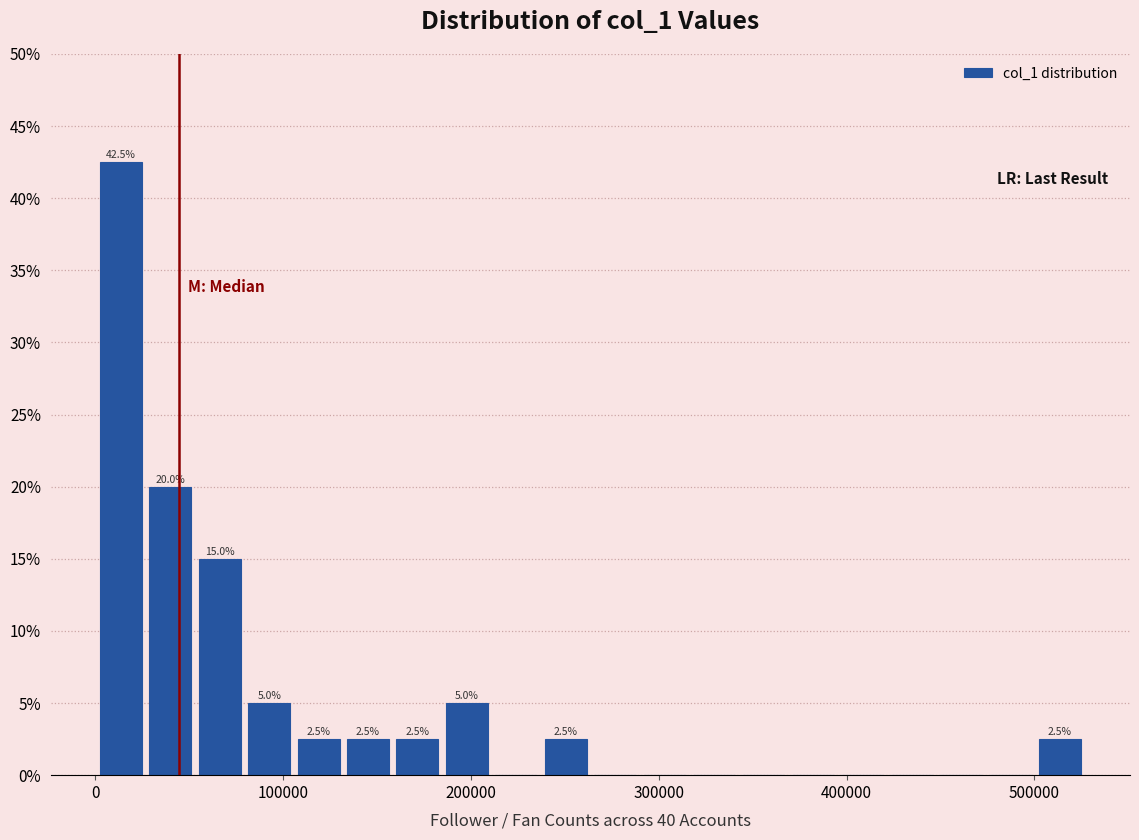

Around what value on the x-axis is the tallest bar? Give the approximate position of its centre, as read against the axis.

10000